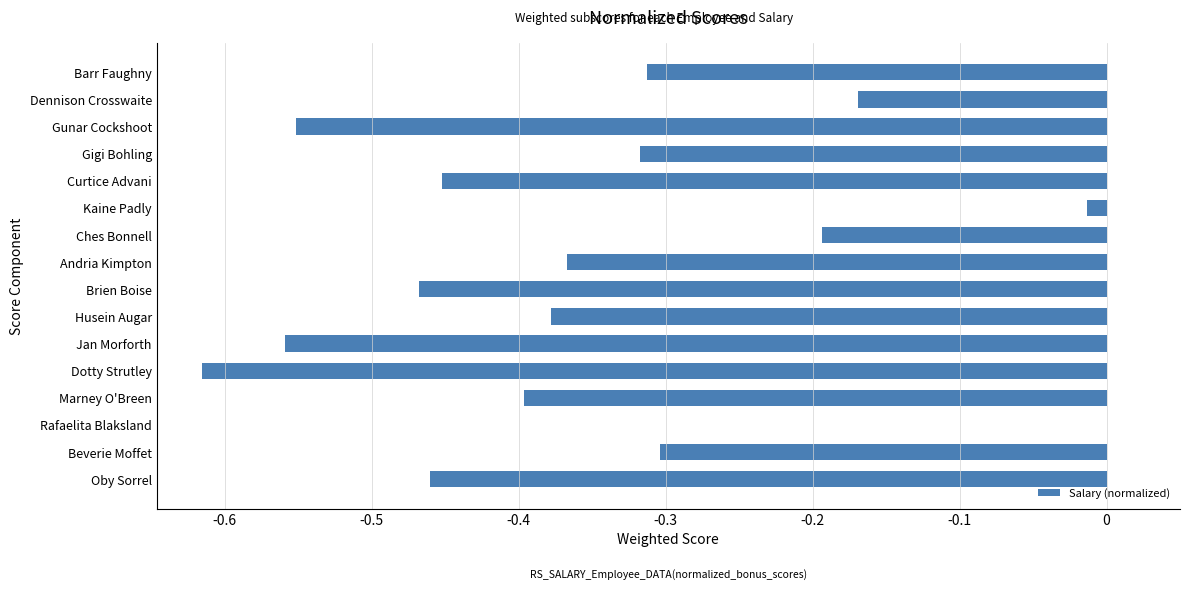

What is the sum of the values at Ches Bonnell and Jan Morforth?

-0.8